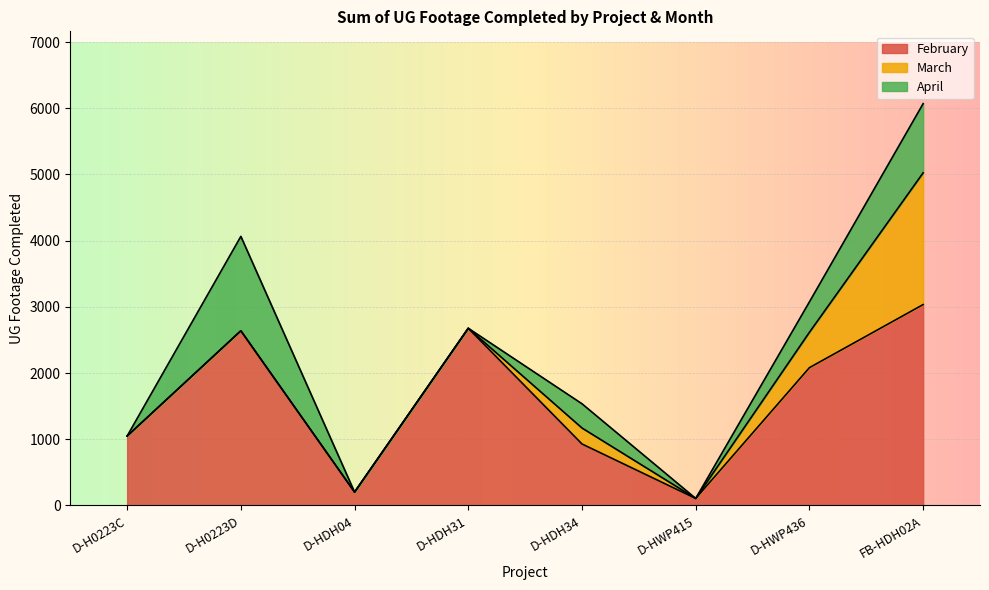

Does the chart display data point markers on the line(s)?

No